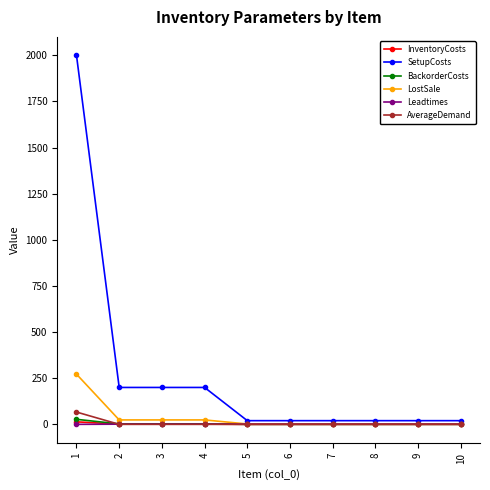

True or false: BackorderCosts and SetupCosts cross at least once.

False